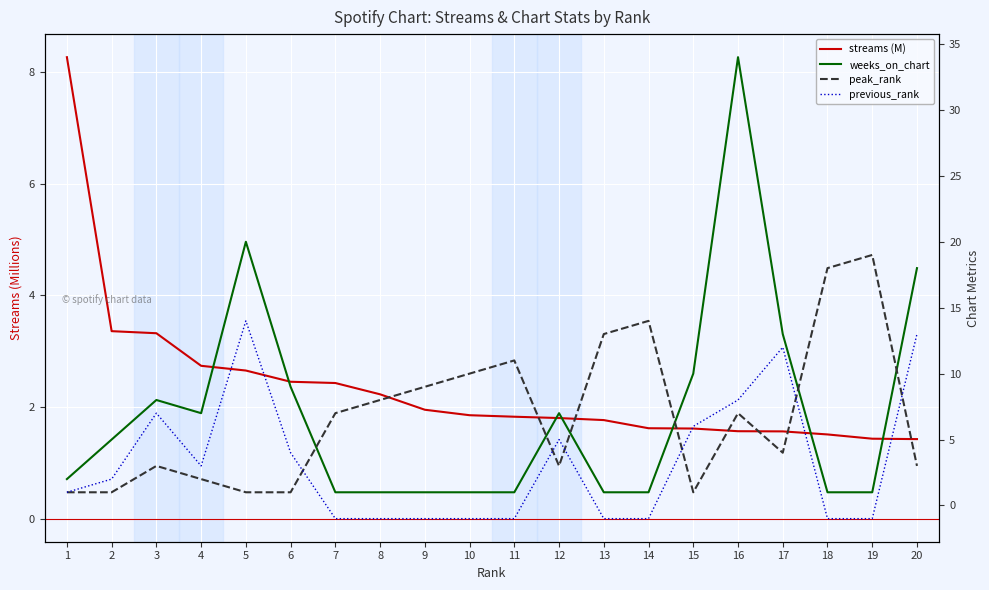

What is the value of the peak_rank point at the 11th from the left?

11.0